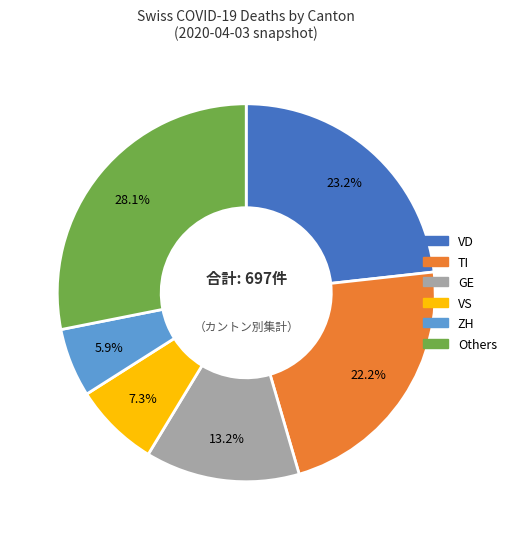

To the nearest percent, what is the difference between the largest and smallest slice percentages?

22%